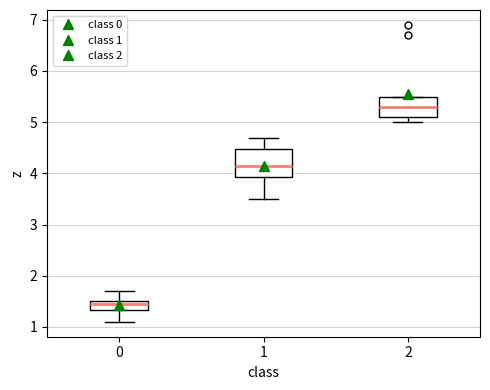

Where does the upper whisker of the box at x = 1 end on the y-axis? The values are not printed on the chart, so give them approximately, as read against the axis.

4.7